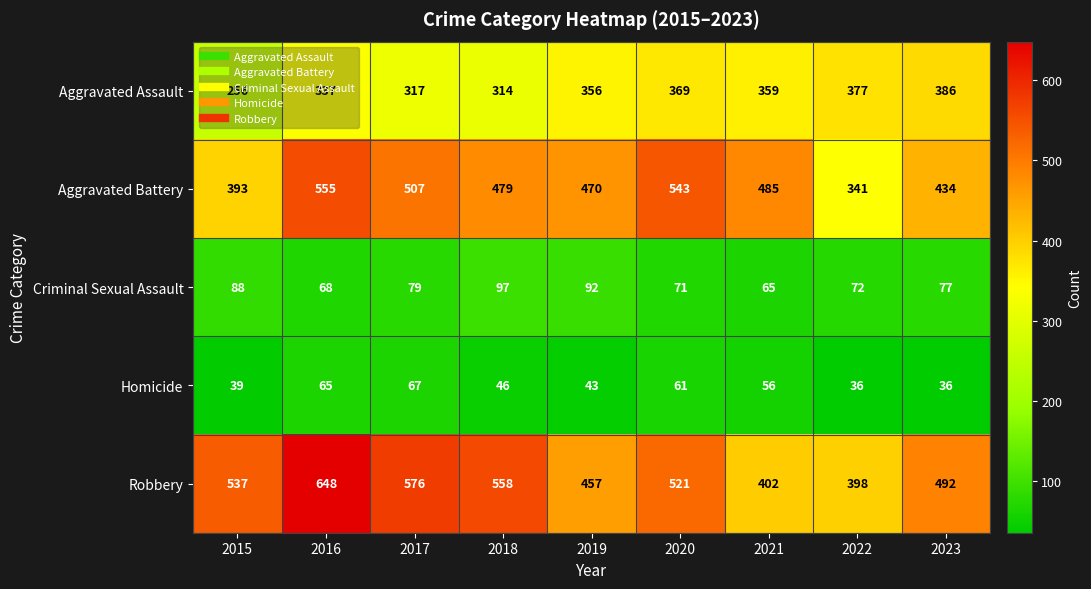

What is the smallest value displayed?

36